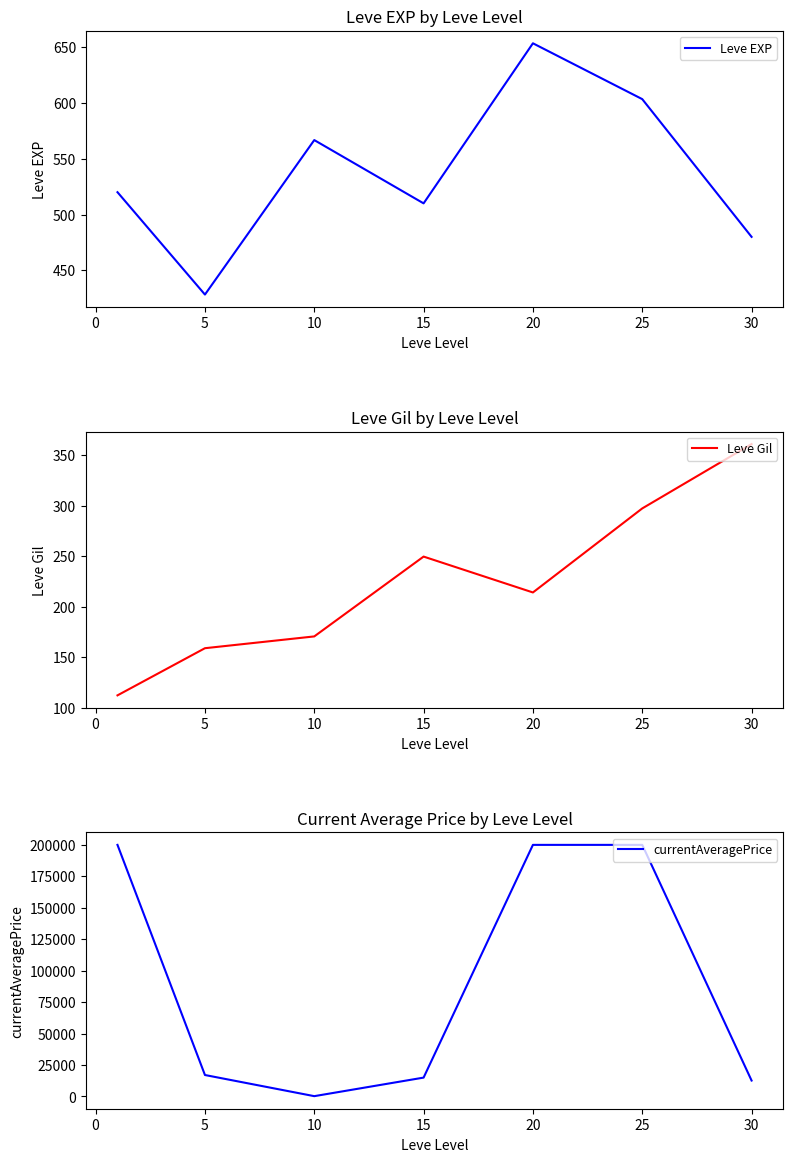

What is the maximum value for Leve EXP?

653.3